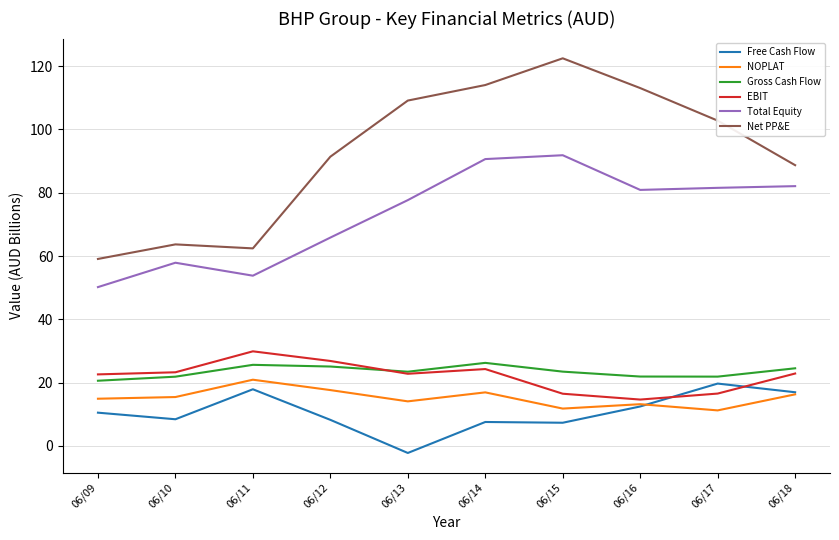

Is the value of Net PP&E at 06/17 greater than the value of NOPLAT at 06/17?

Yes